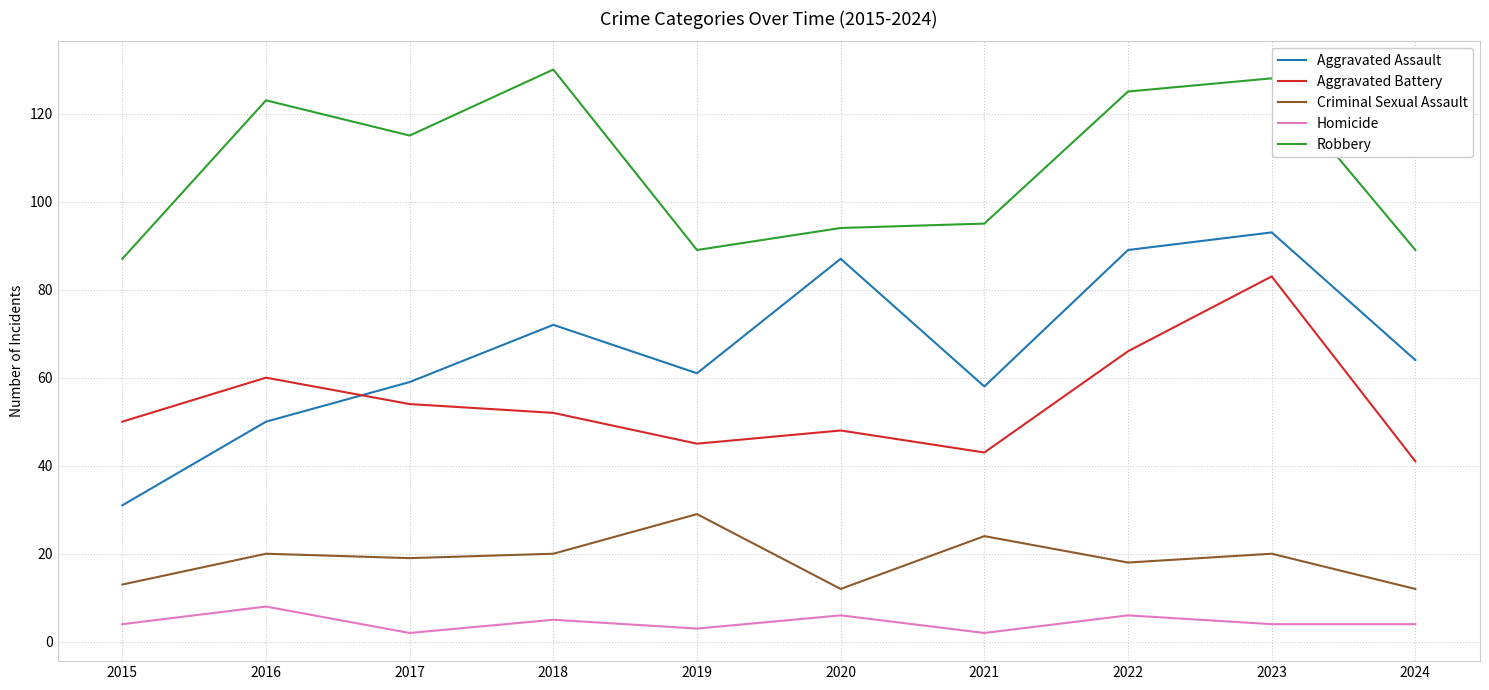

What is the maximum value for Criminal Sexual Assault?

29